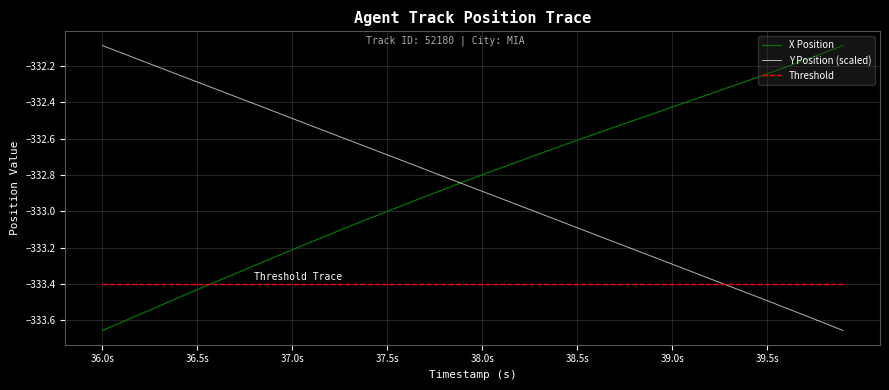

Count the number of data series in this chart.

3